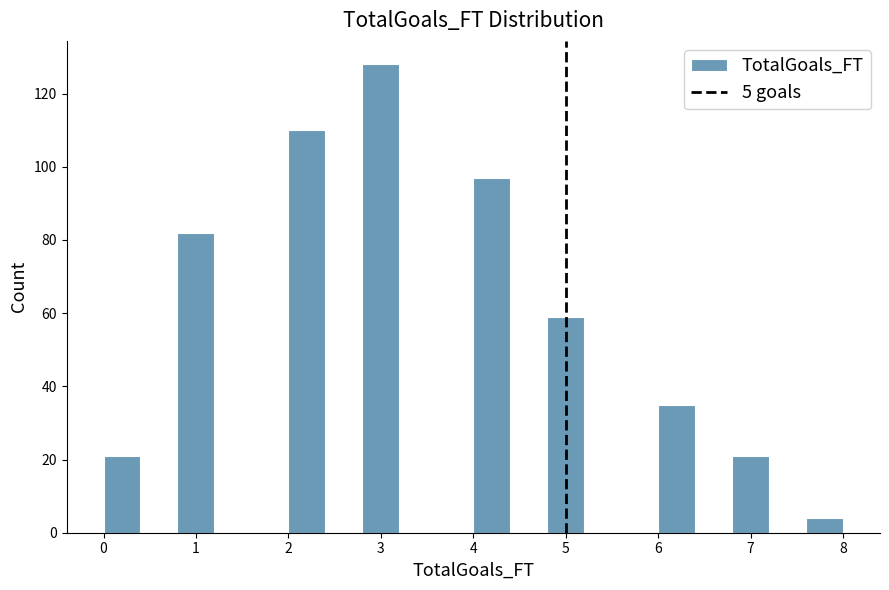

What is the height of the bar covering 2.8 to 3.2 on the x-axis? The values are not printed on the chart, so give them approximately, as read against the axis.

128